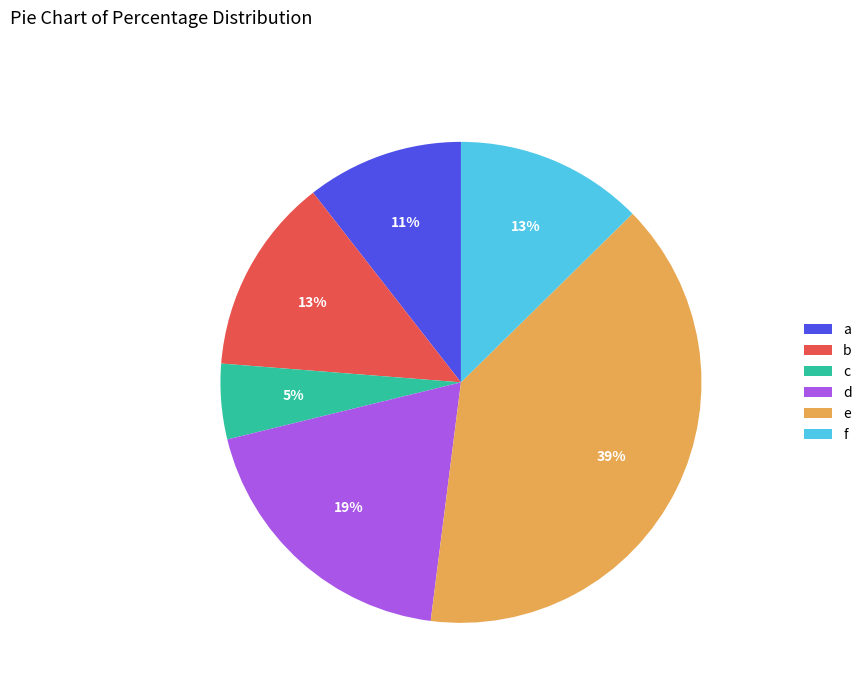

What percentage is the e slice, to the nearest percent?

39%